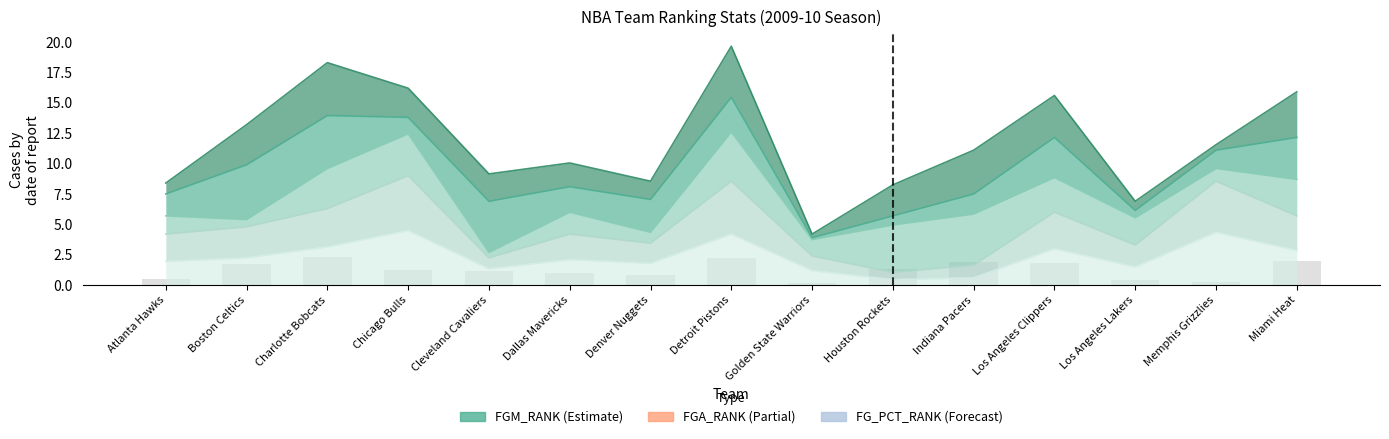

How many bars are there in total?

15